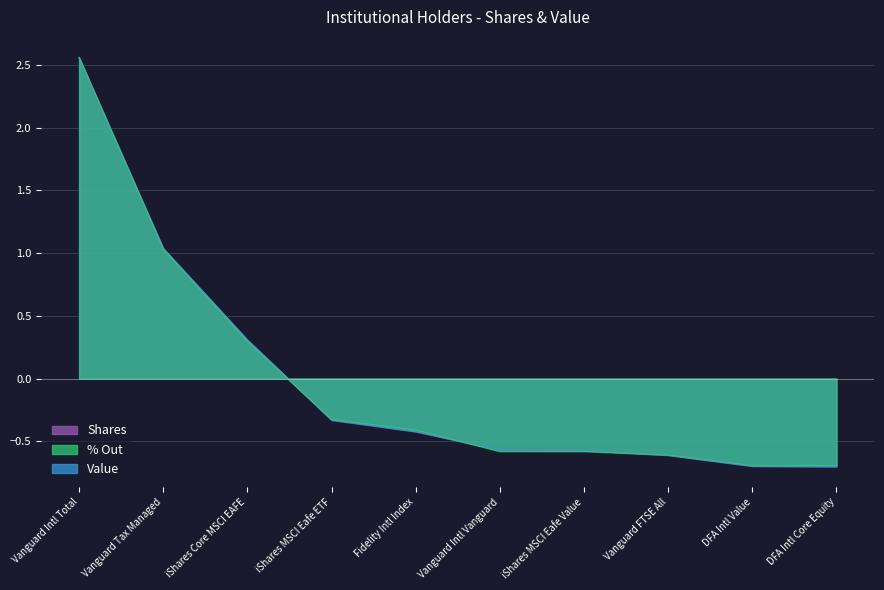

Reading left to right, what are all the values shown in this chart?

Shares: 2.6	1.0	0.3	-0.3	-0.4	-0.6	-0.6	-0.6	-0.7	-0.7
Value: 2.6	1.0	0.3	-0.3	-0.4	-0.6	-0.6	-0.6	-0.7	-0.7
% Out: 2.6	1.0	0.3	-0.3	-0.4	-0.6	-0.6	-0.6	-0.7	-0.7